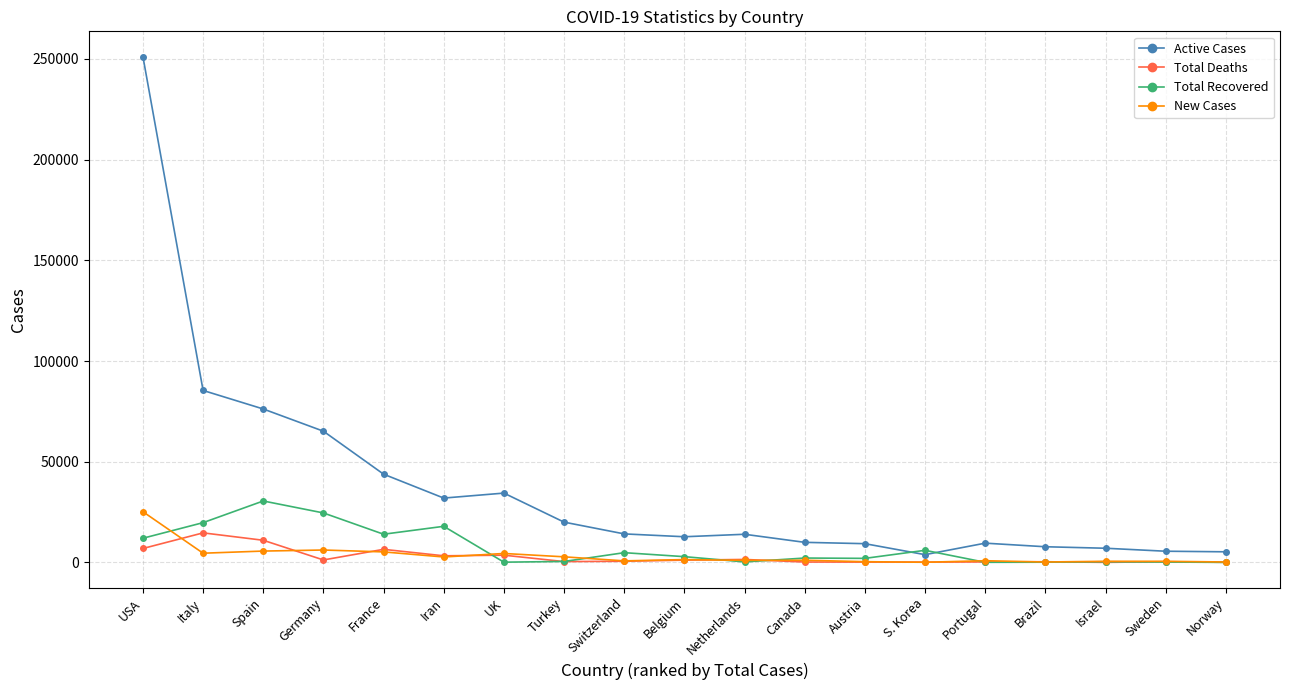

True or false: Total Recovered has more than 1 points higher than both neighbors.

True